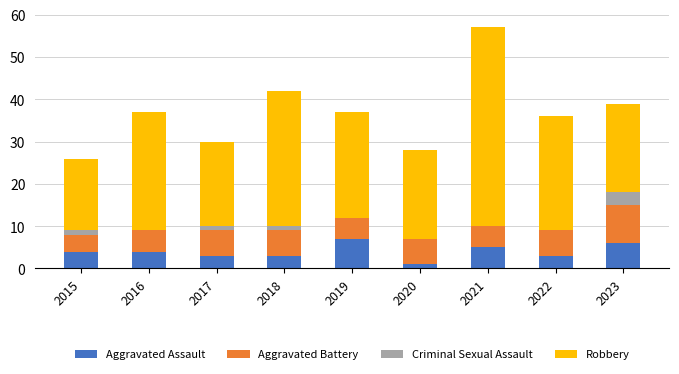

At which category is the sum across all series the highest?

2021